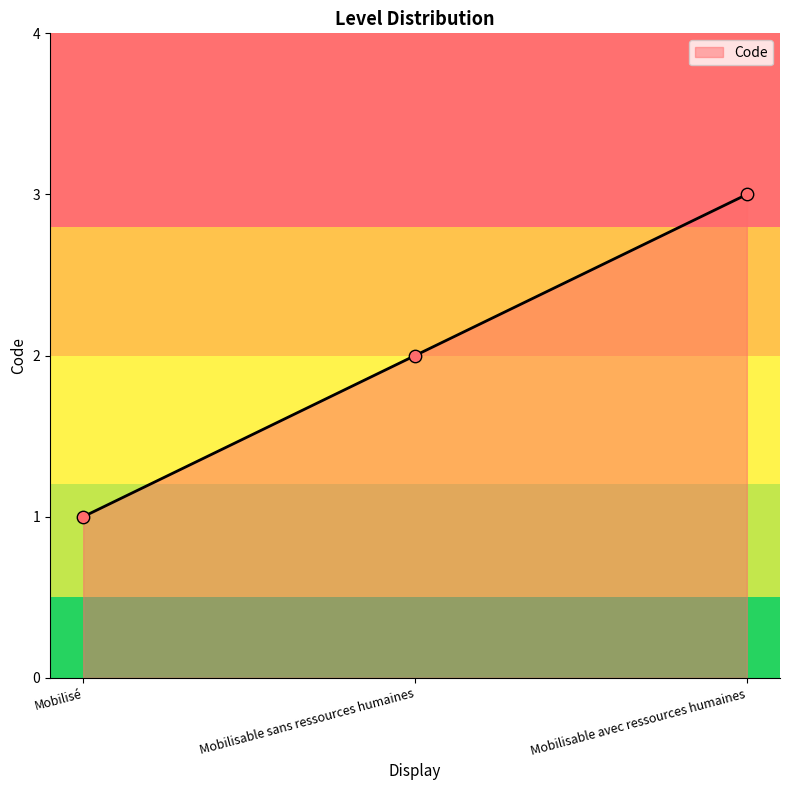

Approximately how many times larger is the value at Mobilisable avec ressources humaines compared to Mobilisable sans ressources humaines?

1.5